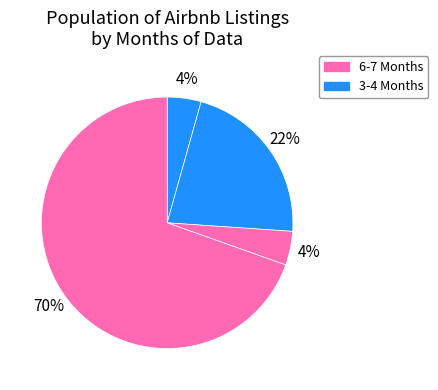

How many slices are in this pie chart?

4